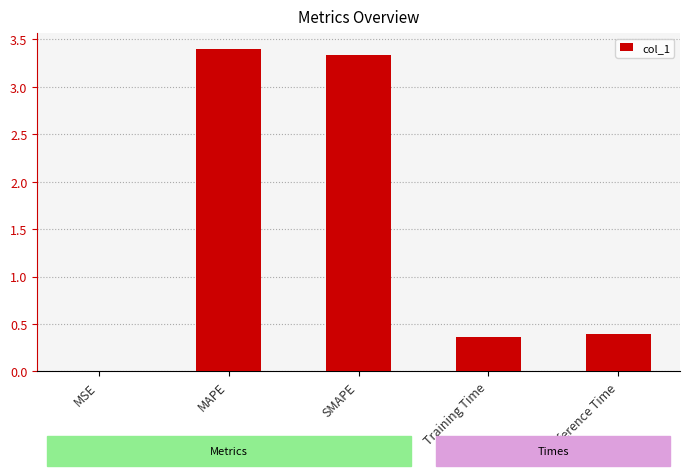

Which category has the highest value across all series?

MAPE